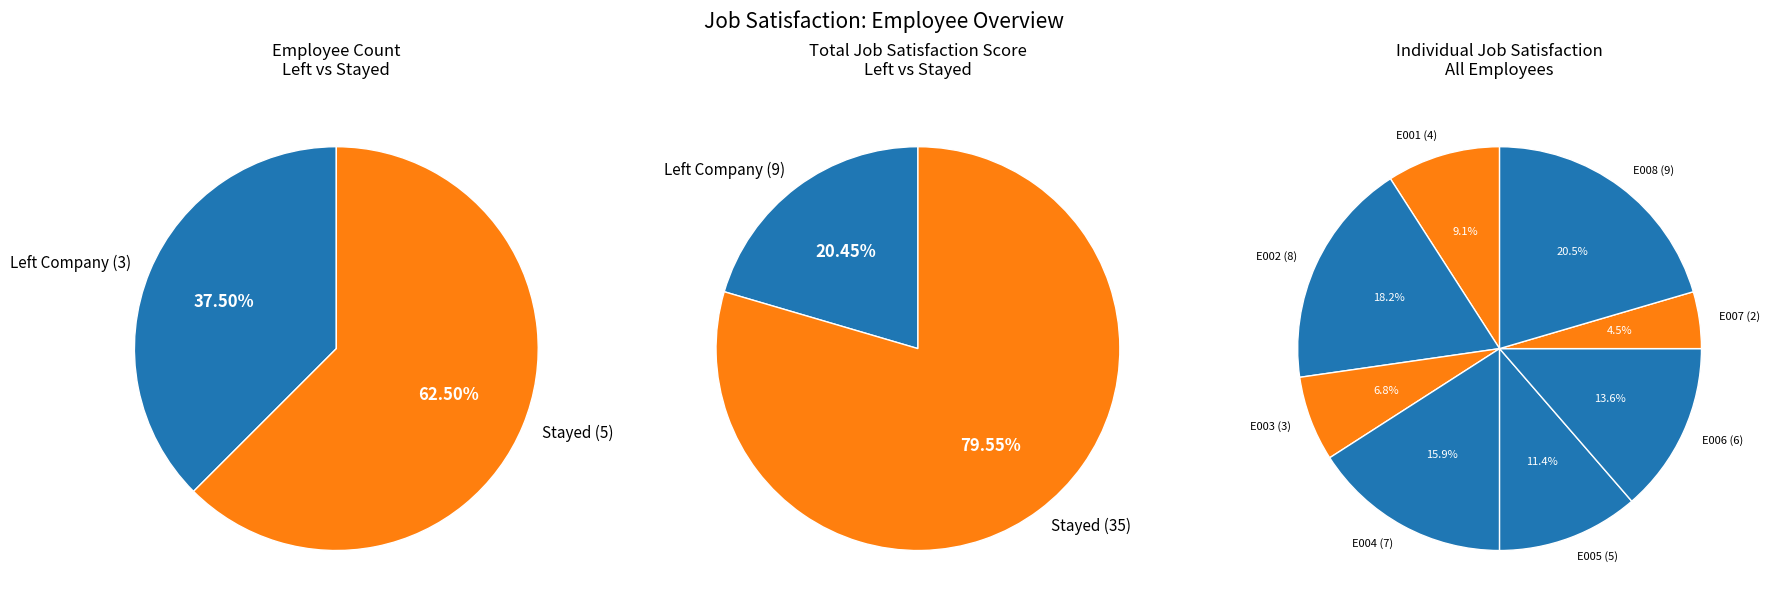

To the nearest percent, what is the difference between the largest and smallest slice percentages?

16%